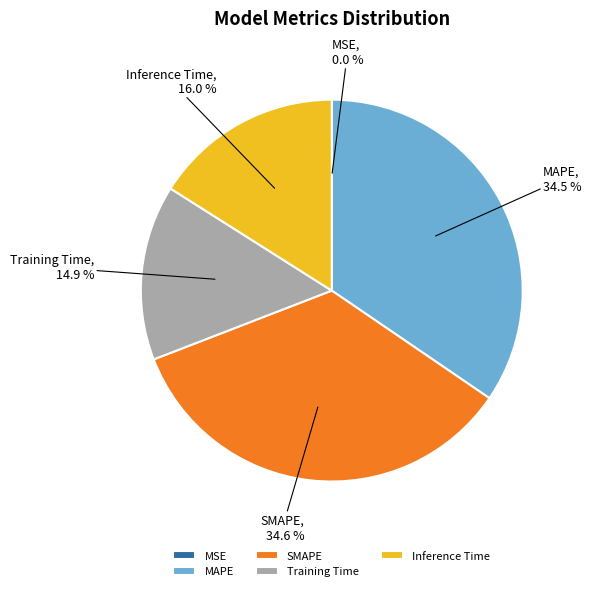

Does Training Time account for over 50% of the chart?

No